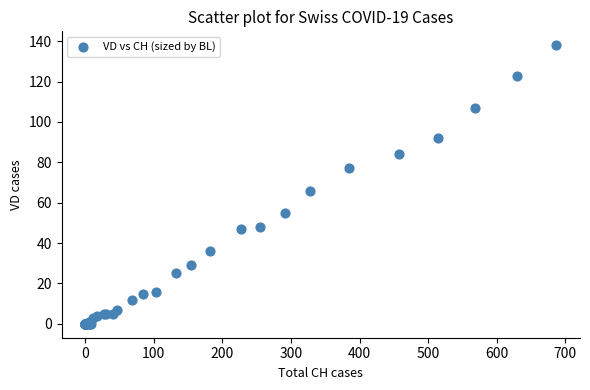

What Y value in the scatter plot is closest to 69?

66